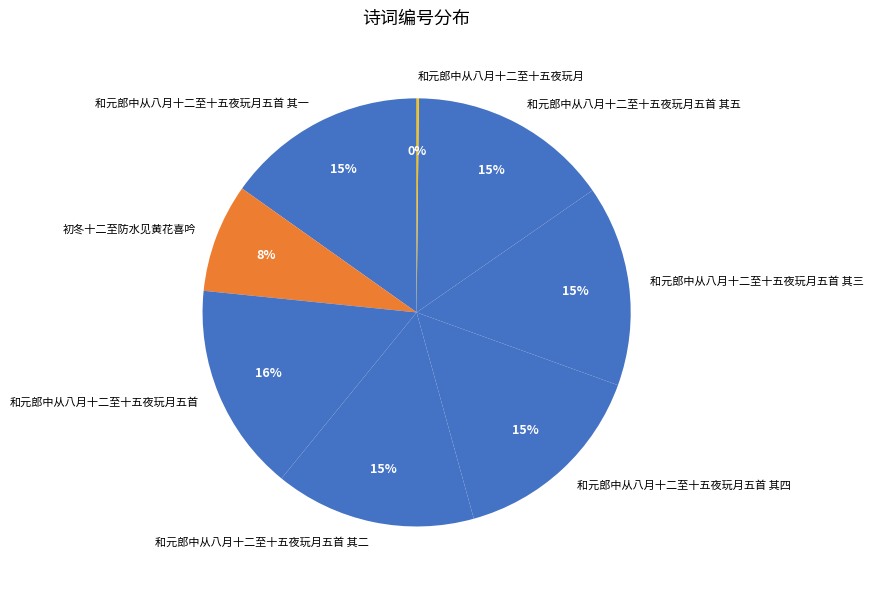

True or false: 初冬十二至防水见黄花喜吟 accounts for 8% of the total.

True